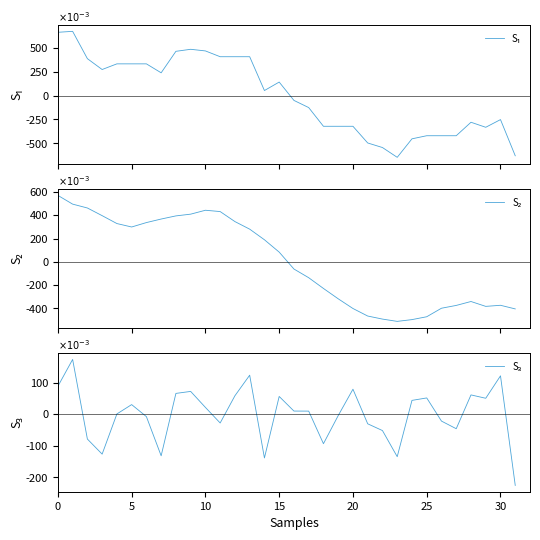

What is the smallest value displayed?

-0.6